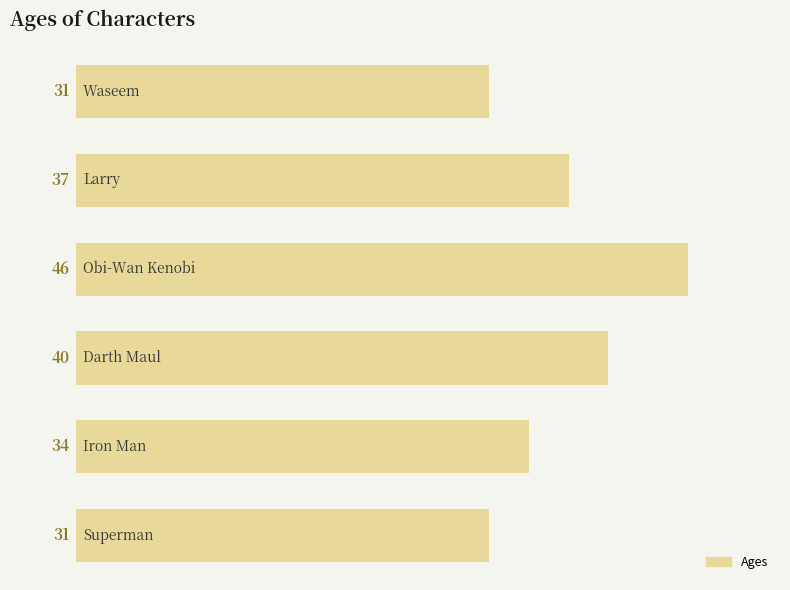

Count the values in the range 31 to 40.

5